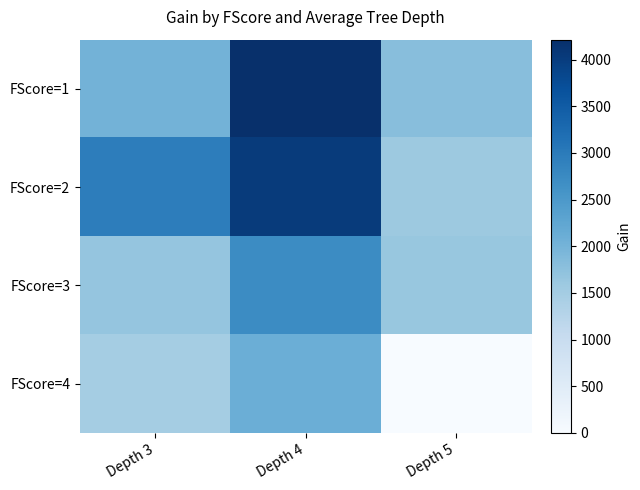

Between Depth 5 and Depth 4, which is larger?

Depth 4